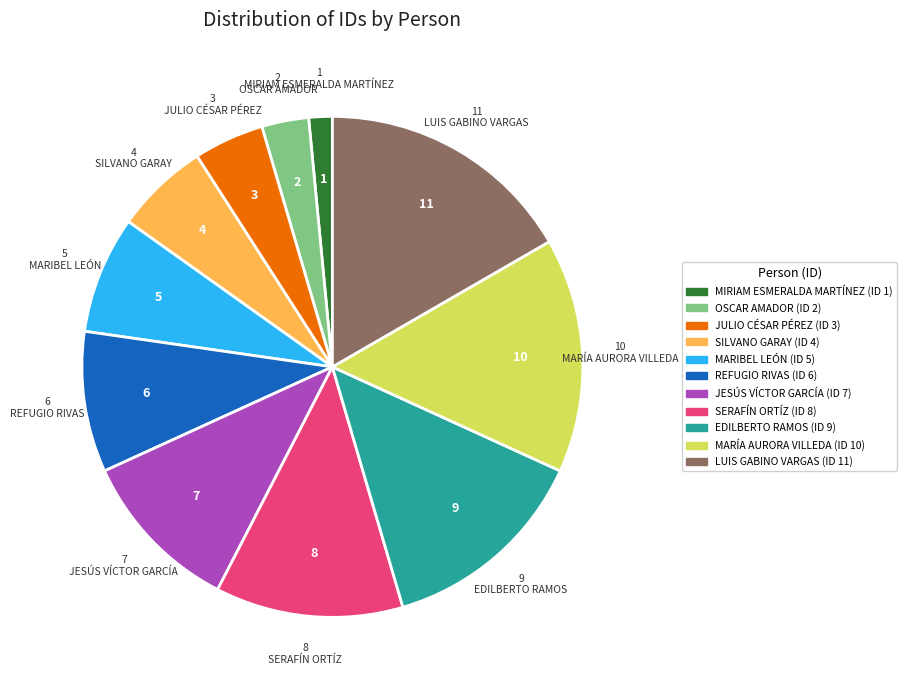

Which category has the smallest portion of the pie?

MIRIAM ESMERALDA MARTÍNEZ